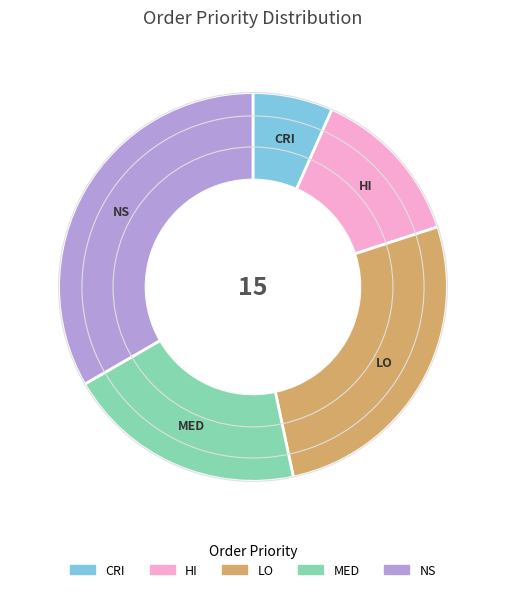

The LO slice represents 36% of the pie. True or false?

False